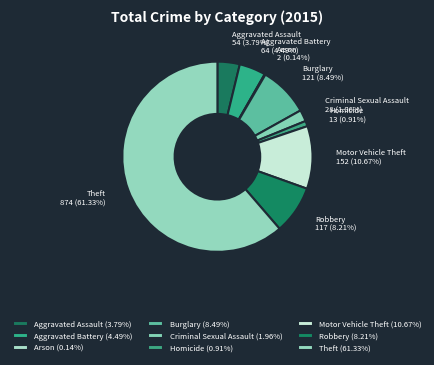

To the nearest percent, what portion does Burglary represent?

8%